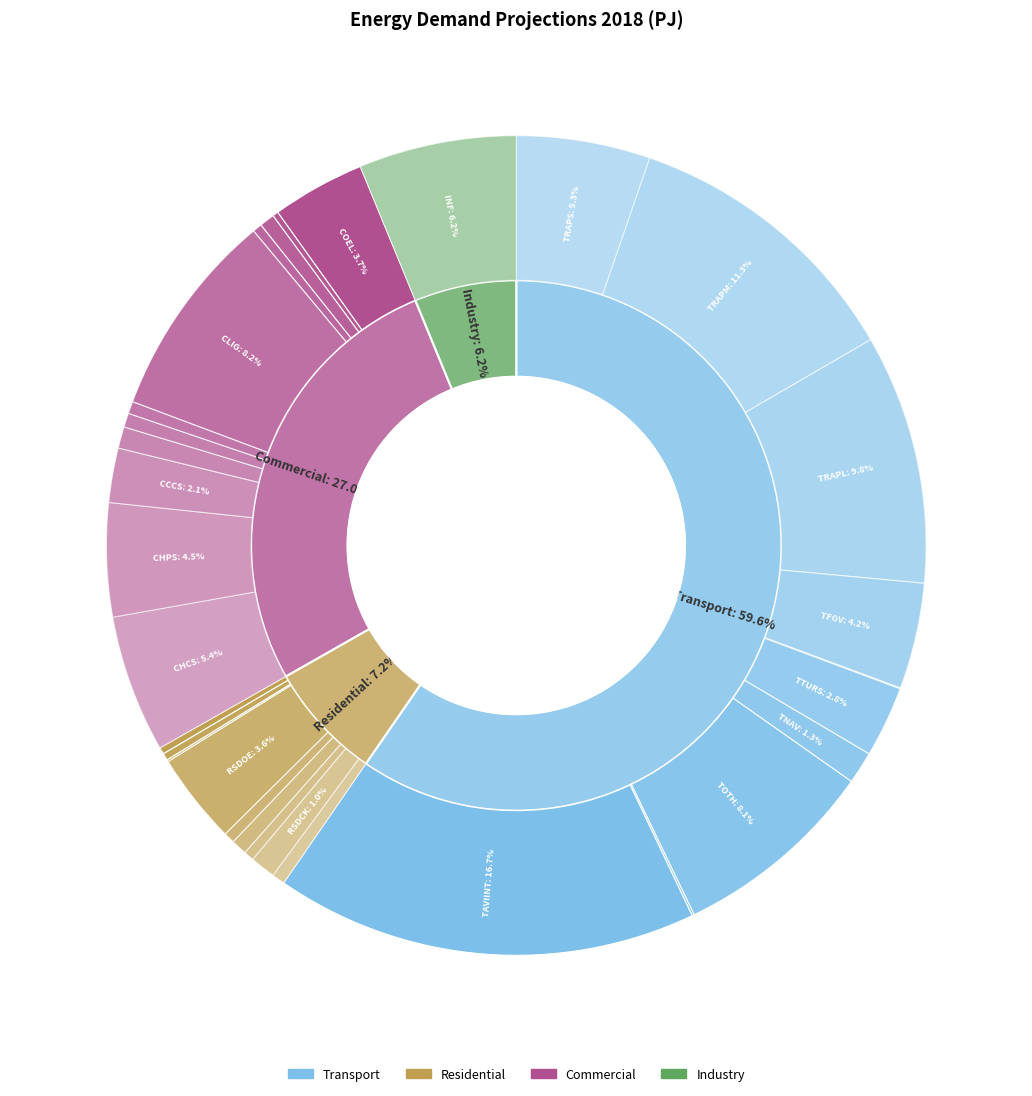

Does CWPS represent more than half of the total?

No